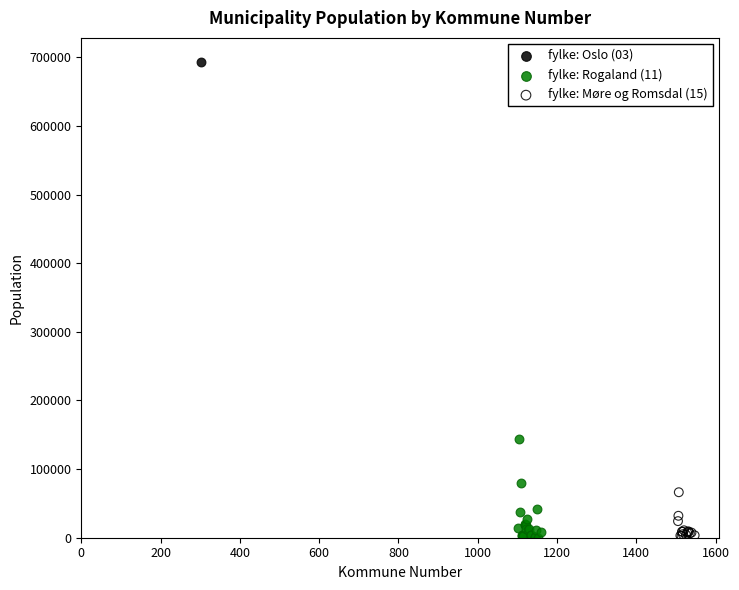

What are all the series names shown in the legend?

fylke: Oslo (03), fylke: Rogaland (11), fylke: Møre og Romsdal (15)